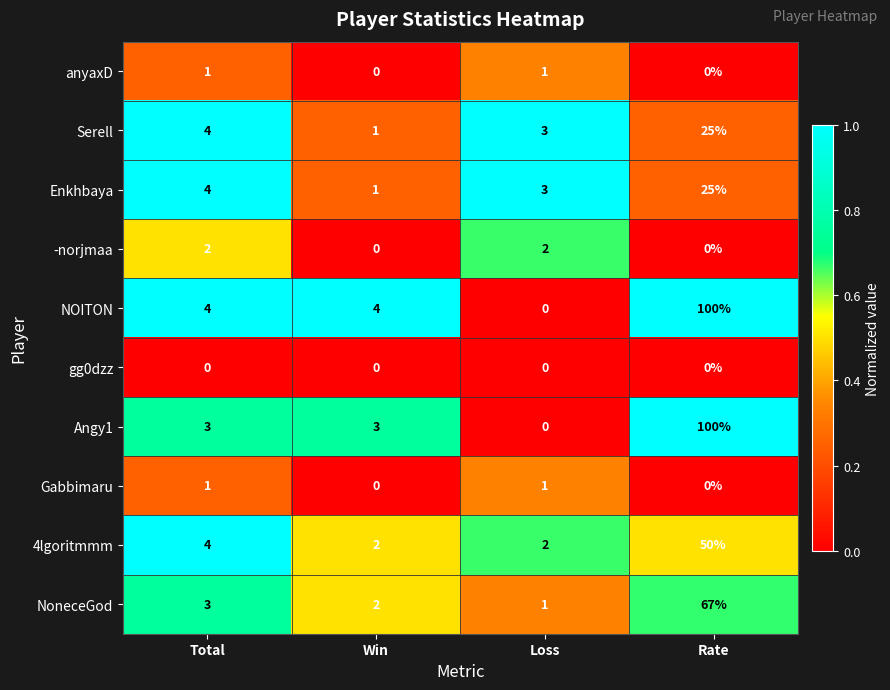

At which label does NOITON reach its peak?

Rate